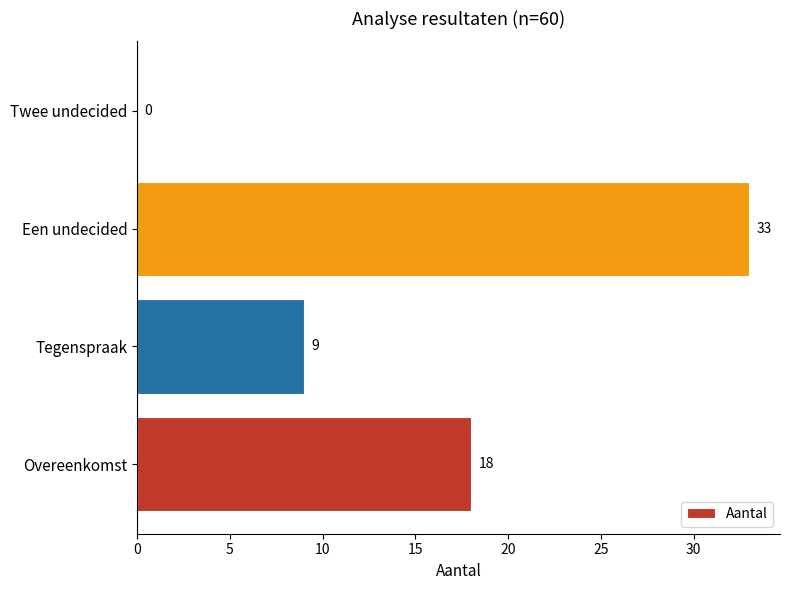

Reading bottom to top, extract all data points from this chart.

Overeenkomst=18	Tegenspraak=9	Een undecided=33	Twee undecided=0